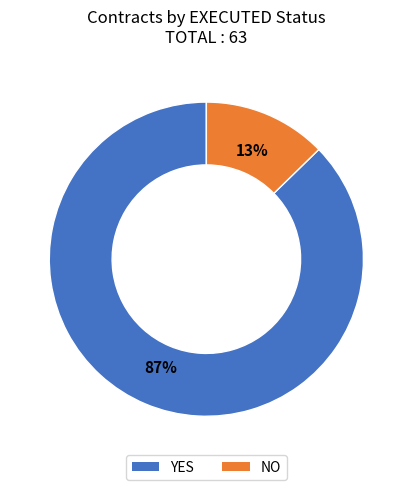

How many segments does this pie chart have?

2